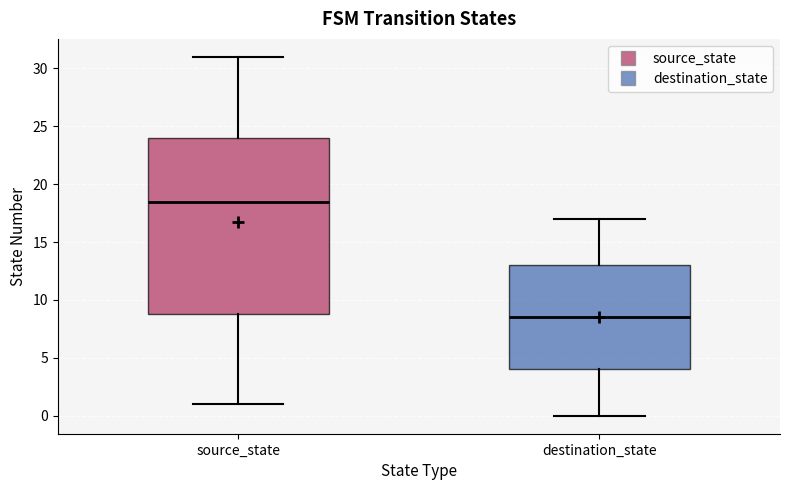

Reading left to right, transcribe this box plot: for each box, give where its median line is, the range the box spans, and where its two whiskers end, as read against the y-axis. The values are not printed on the chart, so give them approximately, as read against the axis.

source_state: median 18.5, box 9.0 to 24.0, whiskers 1.0 to 31.0
destination_state: median 8.5, box 4.0 to 13.0, whiskers 0.0 to 17.0